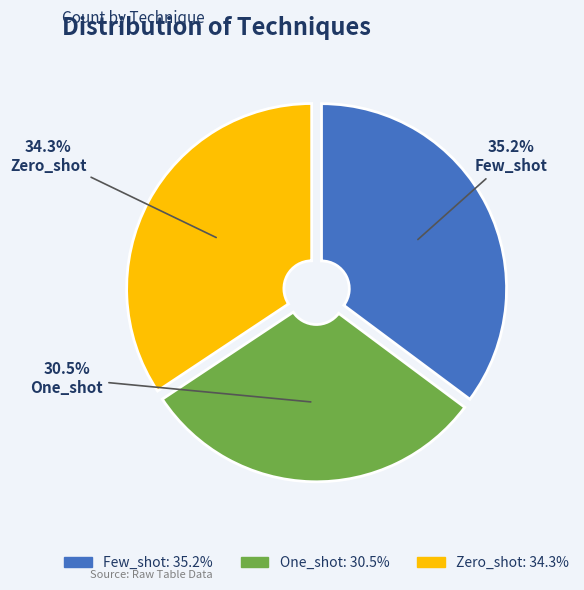

What is the total percentage of Few_shot and Zero_shot?

69.5%